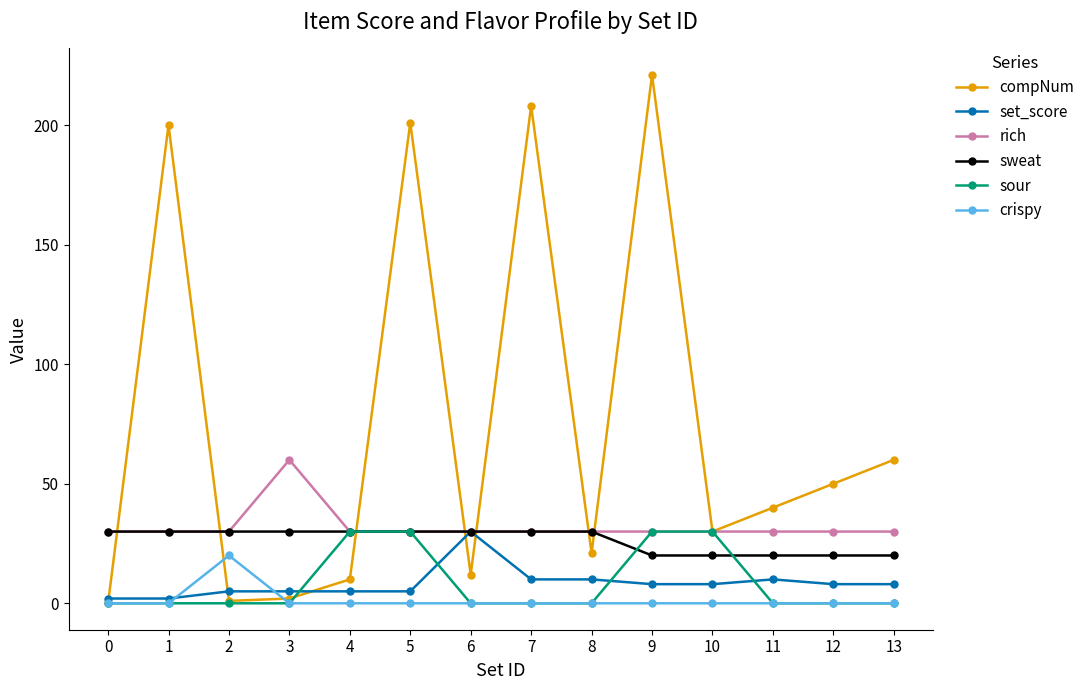

The sour series shows 0 at 2. True or false?

True